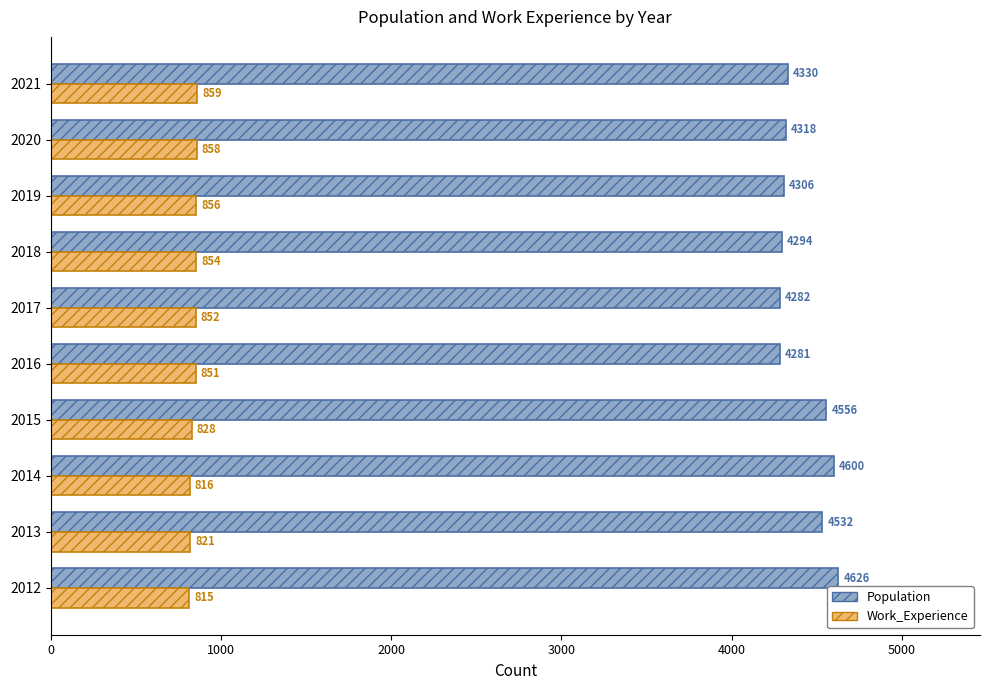

Which series has the largest total across all categories?

Population